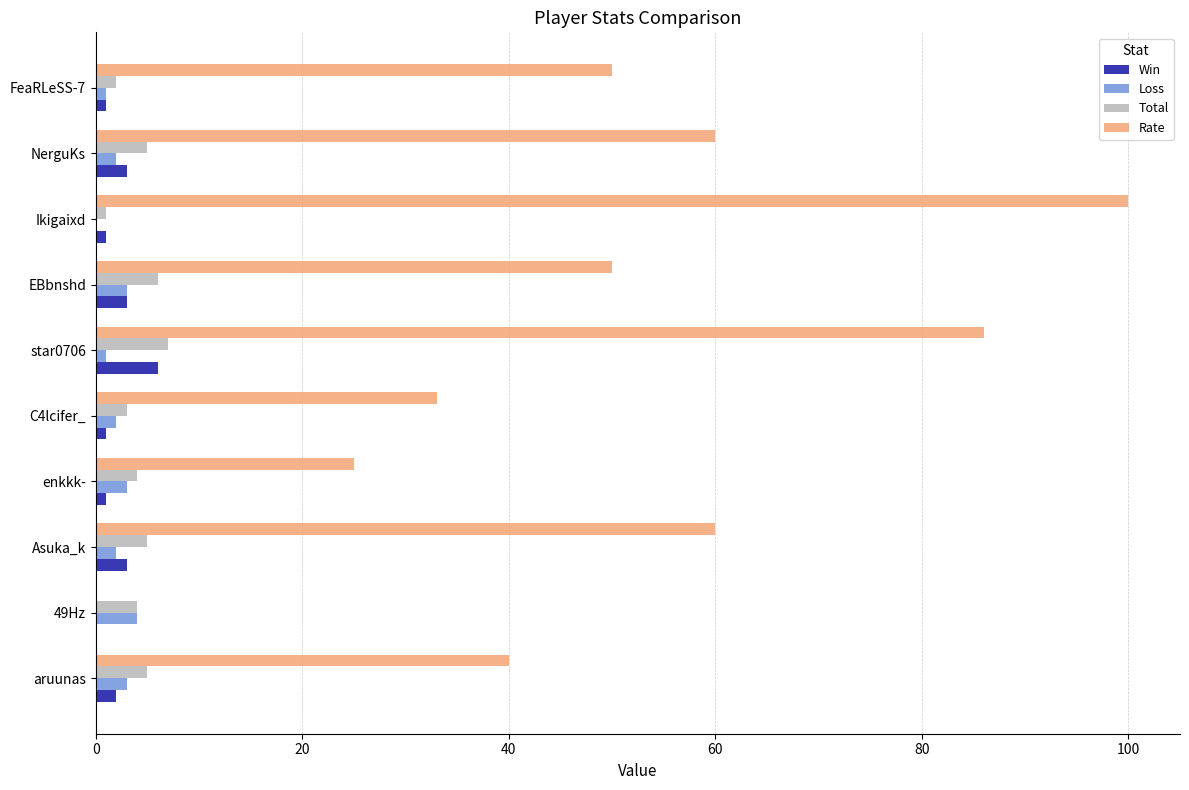

Which category has the highest value in the Rate series?

Ikigaixd